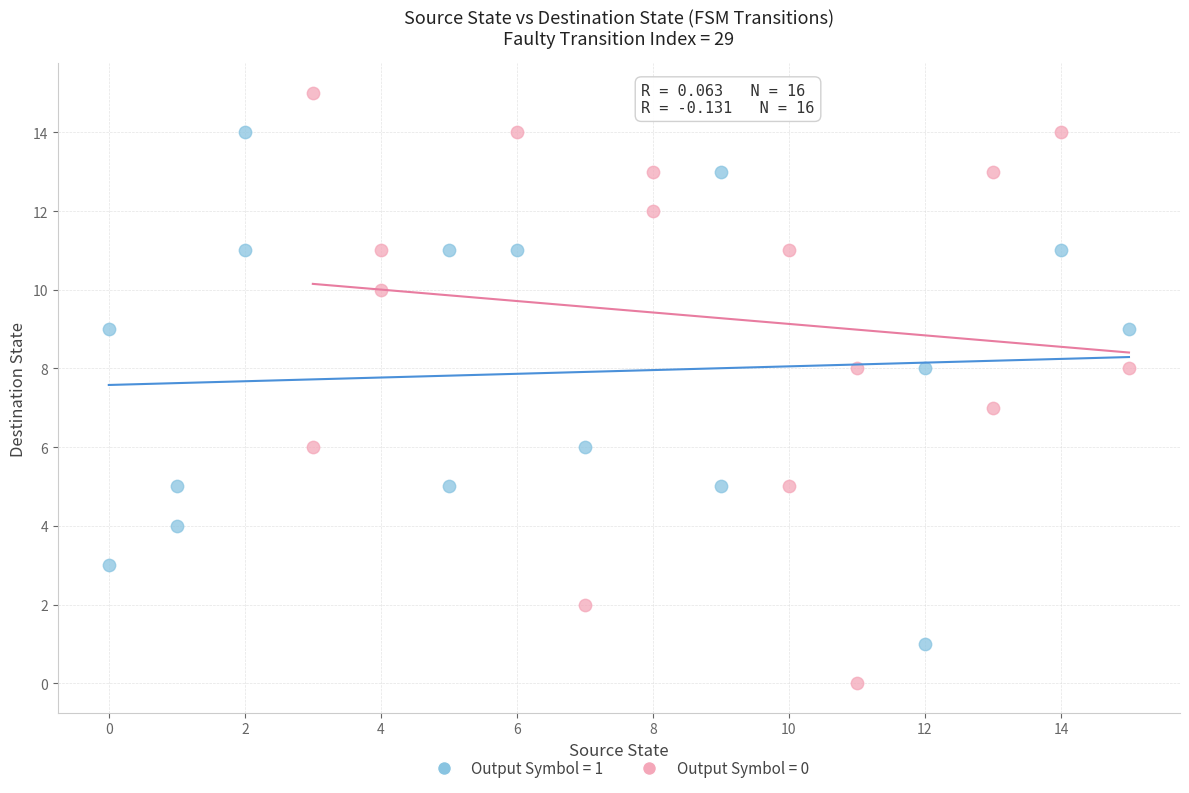

Which series reaches the maximum Y coordinate?

Output Symbol = 0